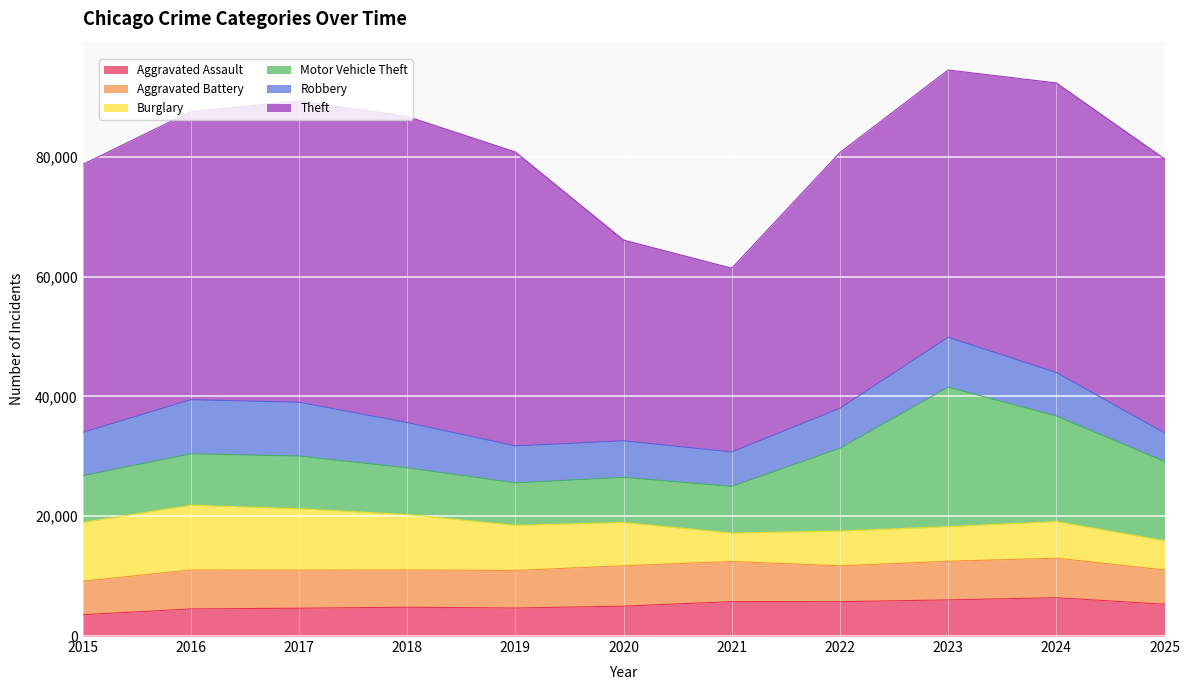

True or false: Motor Vehicle Theft and Aggravated Battery cross at least once.

False